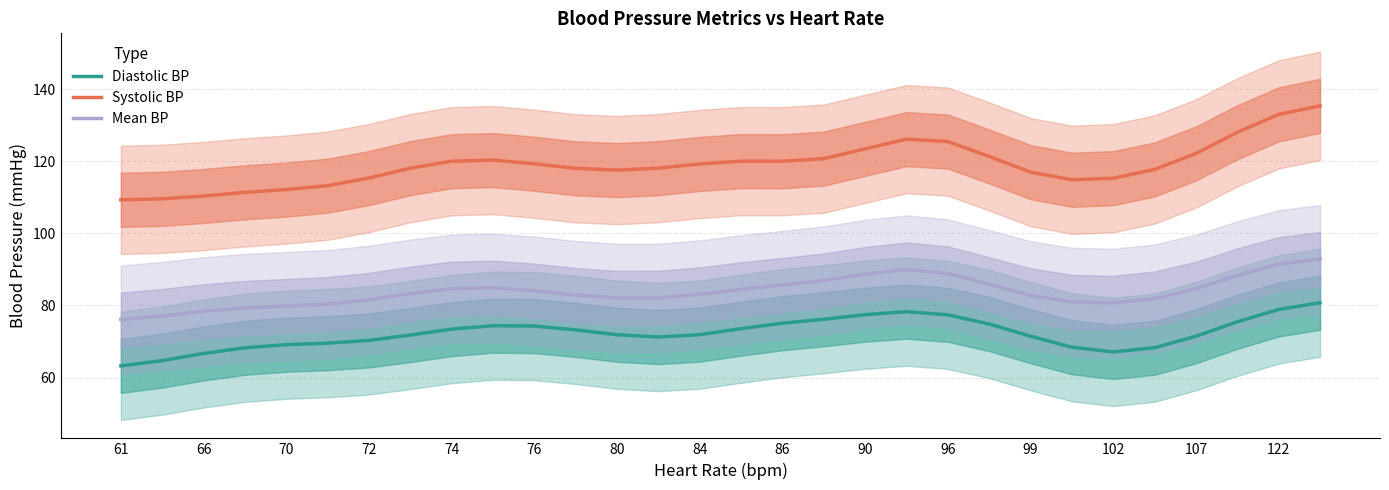

What is the difference between the Diastolic BP values at 80 and 86?

3.2